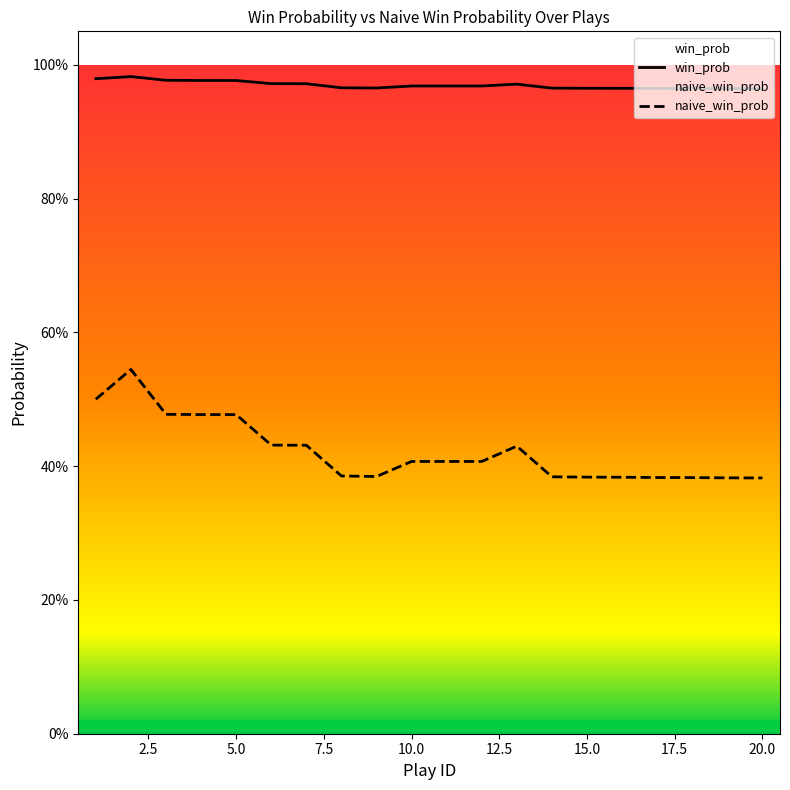

True or false: naive_win_prob and win_prob intersect in this chart.

False